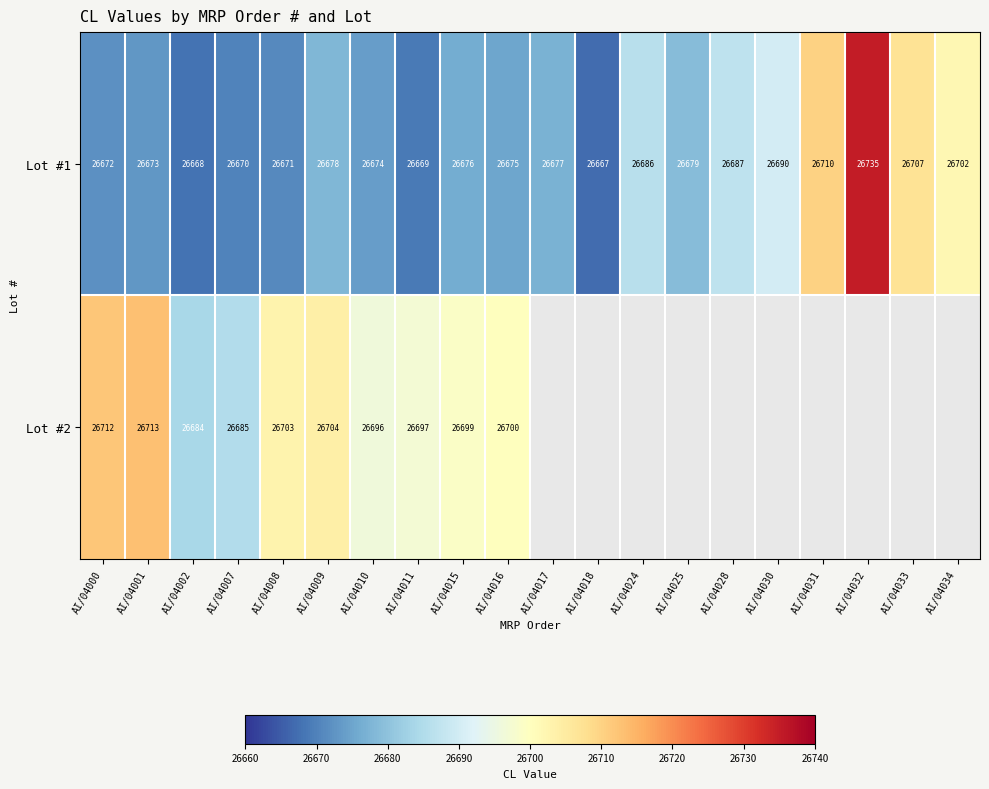

Which category has the lowest value across all series?

AI/04018